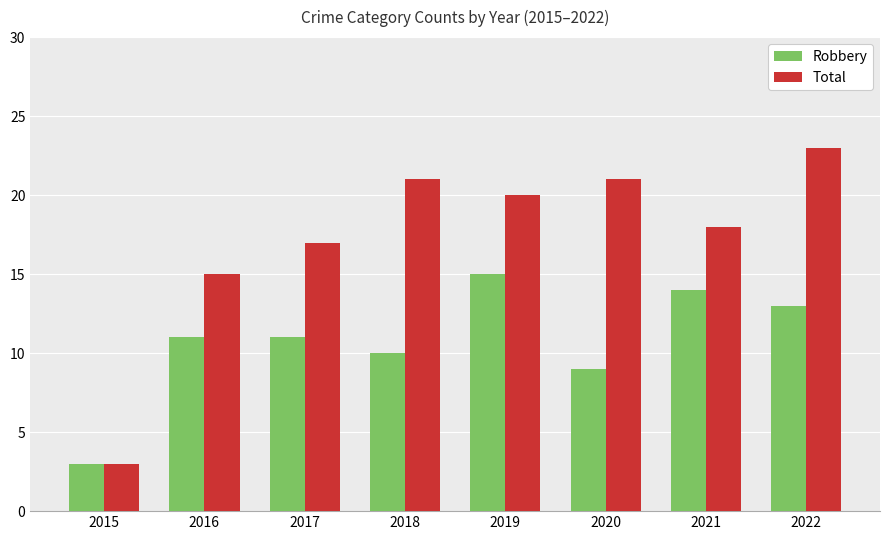

How many groups of bars are there?

8